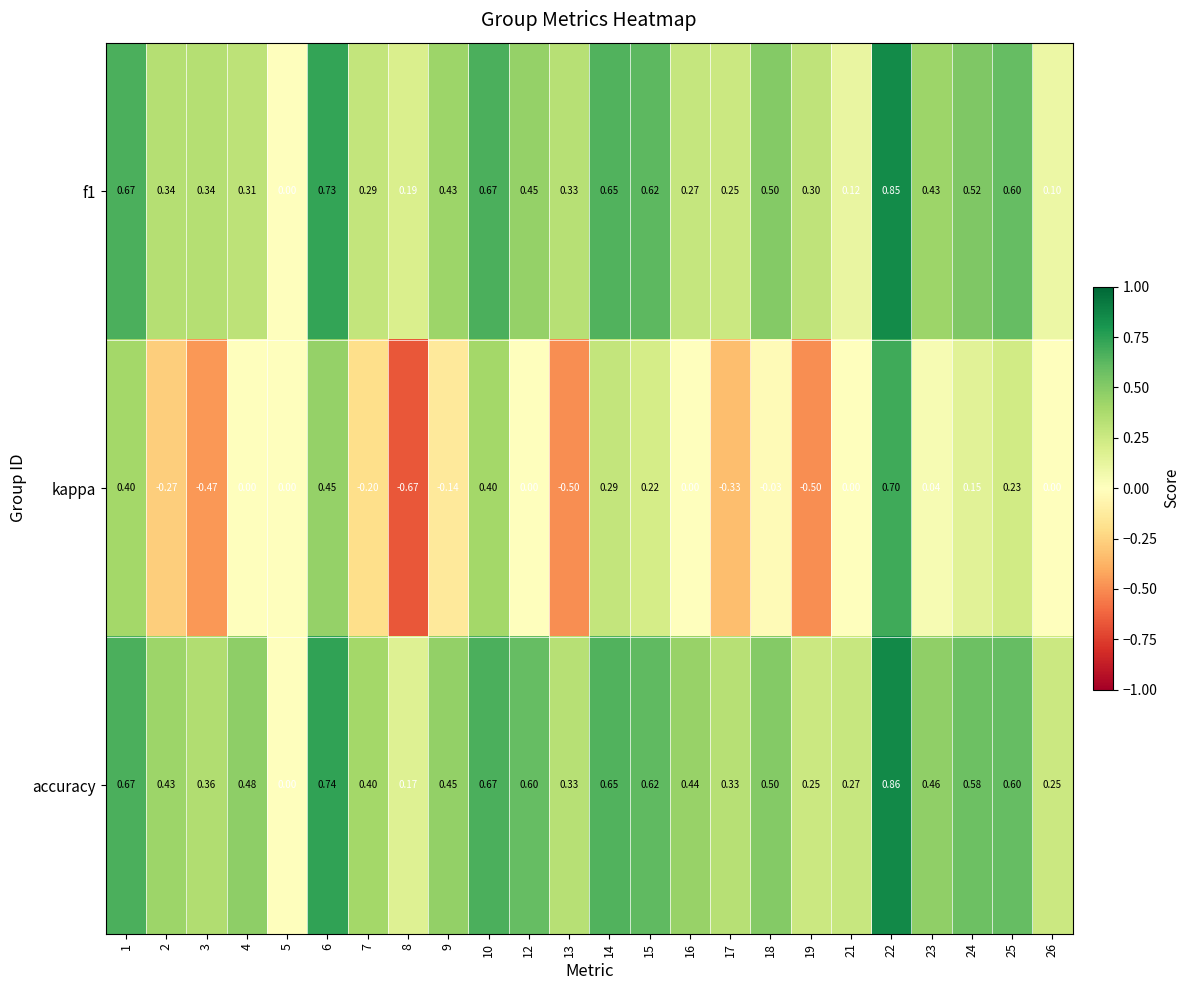

At which category does the chart reach its peak across all series?

22